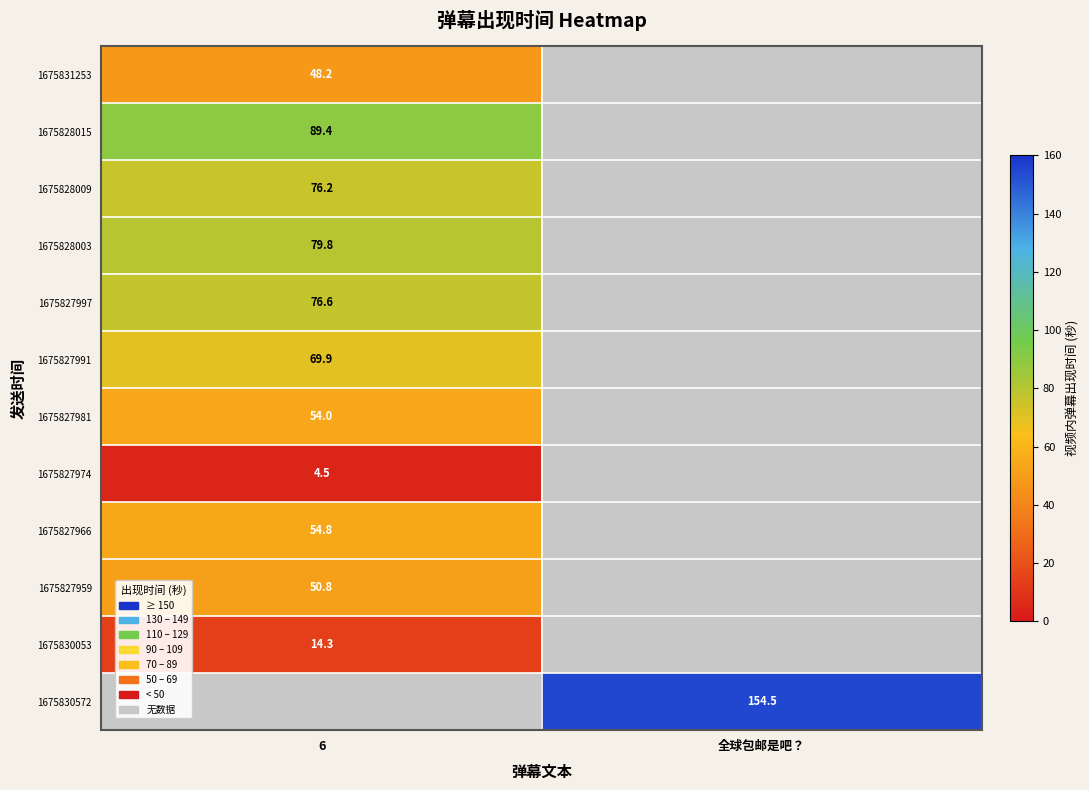

Is the value of 1675828015 at 6 greater than the value of 1675827974 at 6?

Yes